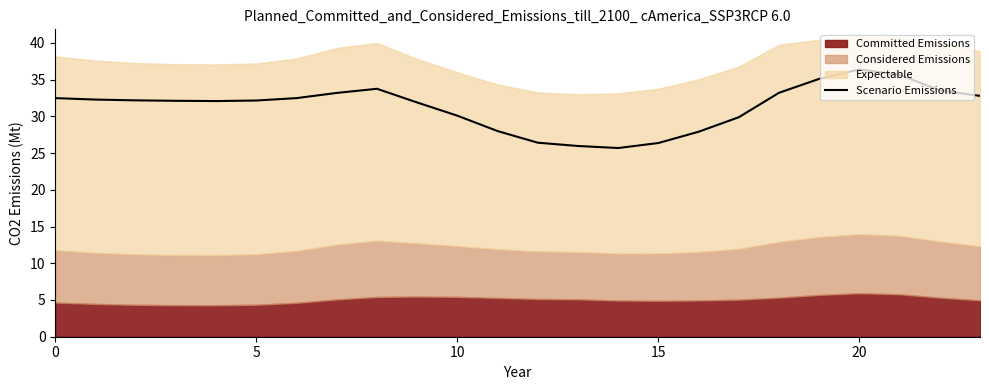

How many data points are less than 32?

9